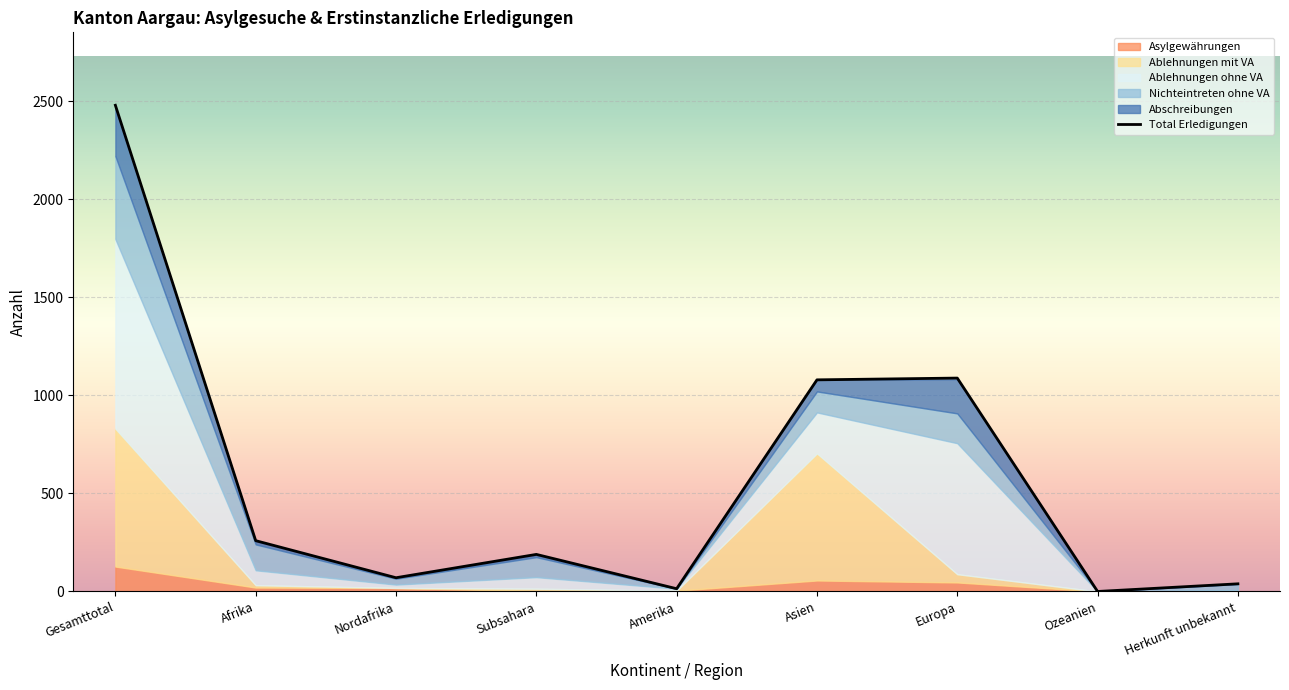

What is the difference between the values at Amerika and Gesamttotal?

2465